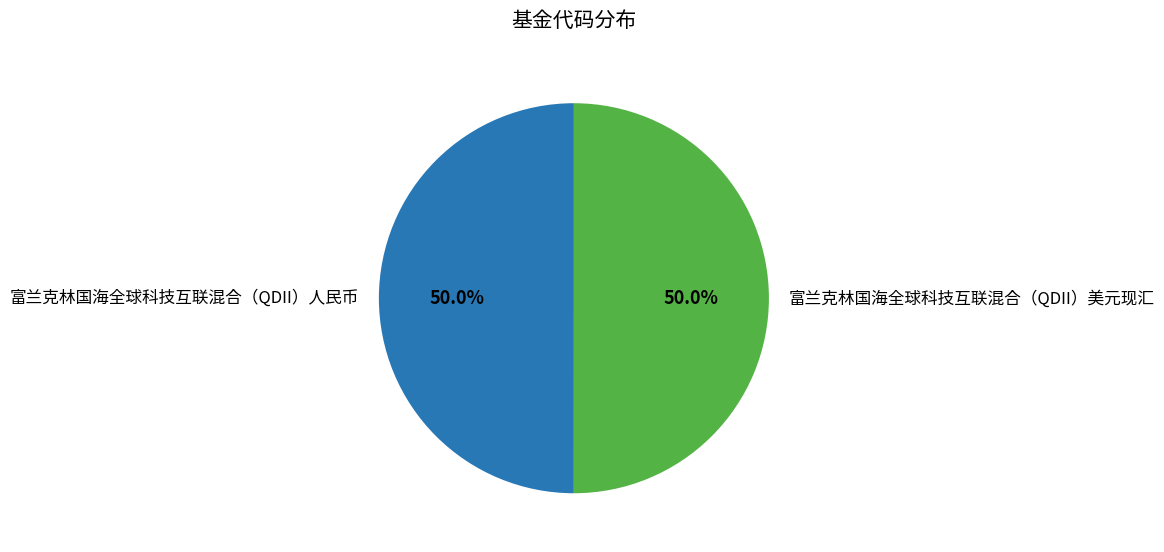

Is it true that 富兰克林国海全球科技互联混合（QDII）人民币 is 50% of the pie?

True